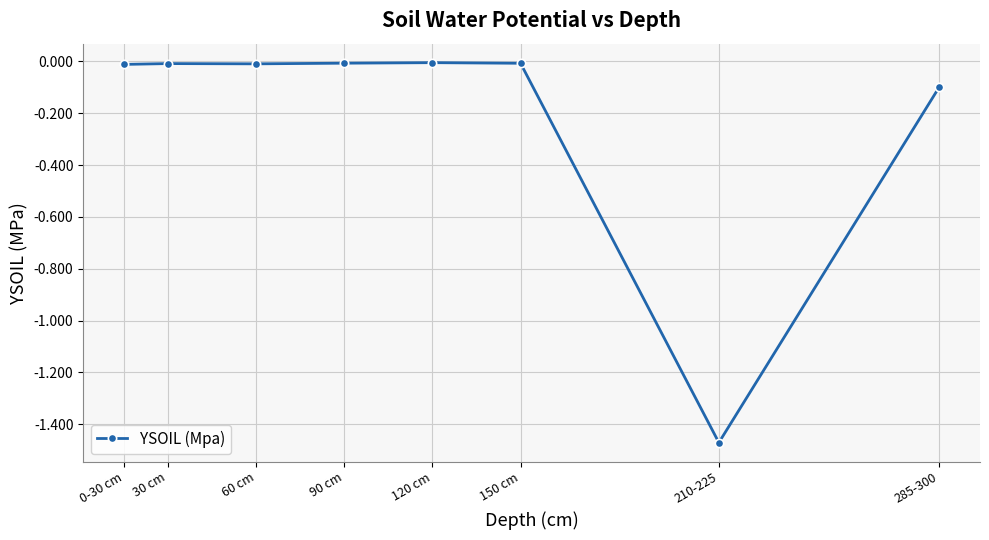

How many lines are shown in the chart?

1